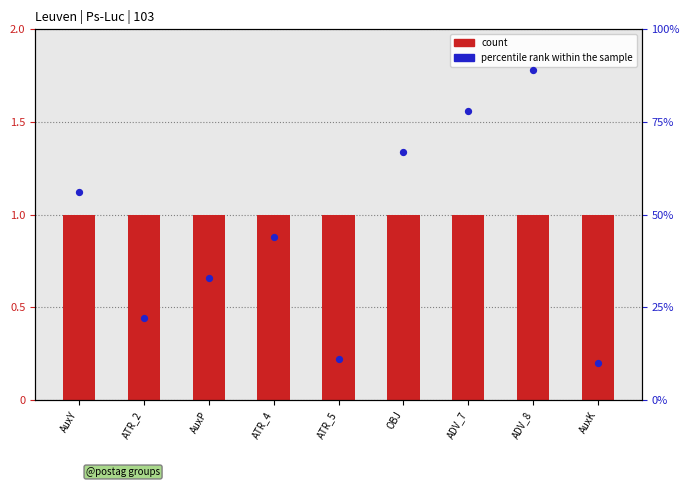

Is the value of percentile rank within the sample at AuxK greater than the value of count at ATR_4?

No